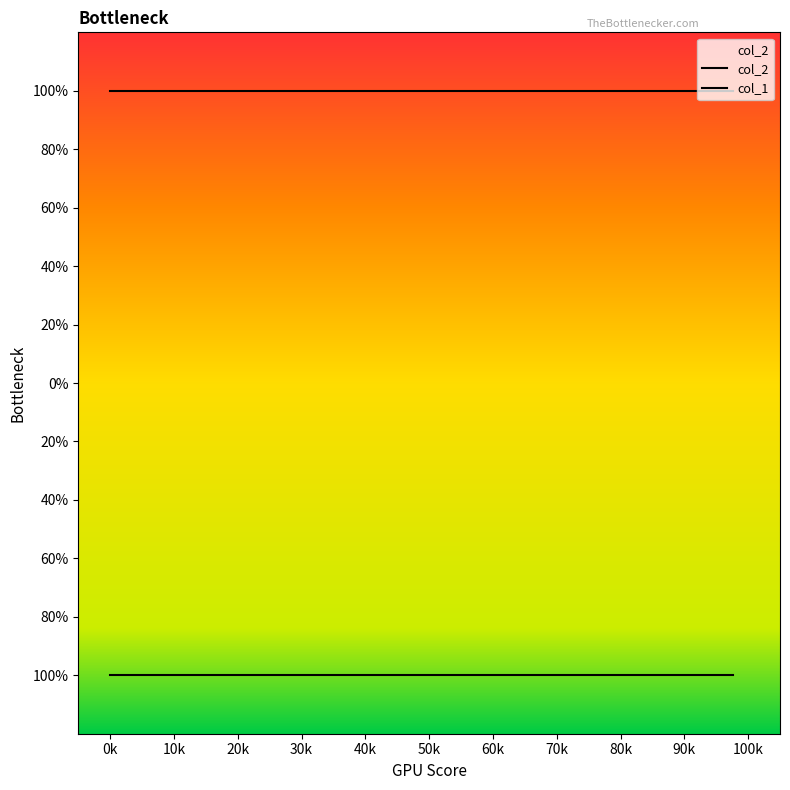

Is it true that col_2 equals 1 at 1?

False